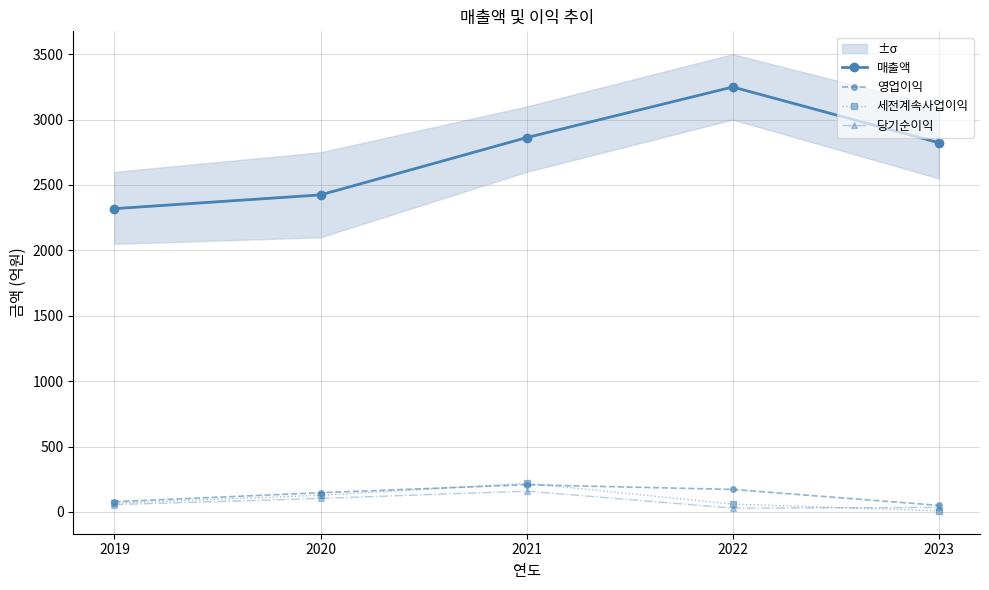

What is the difference between the highest and lowest values at 2021?

2703